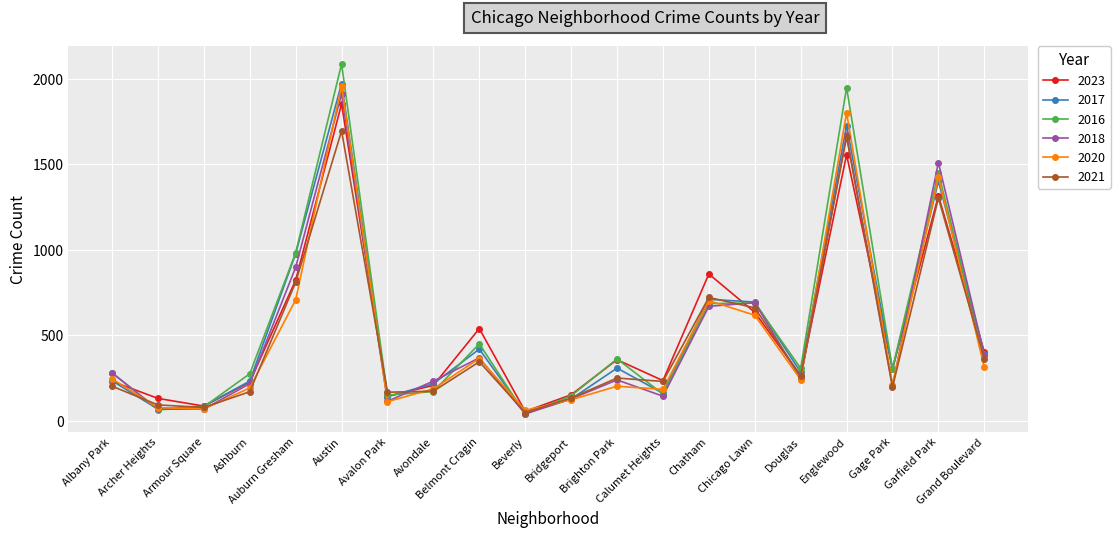

What is the value of the 2016 point at the 3rd from the left?

83